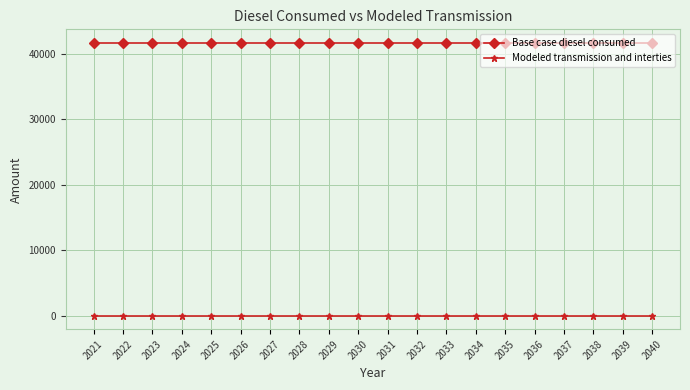

The Base case diesel consumed series shows 41668.9 at 2032. True or false?

True